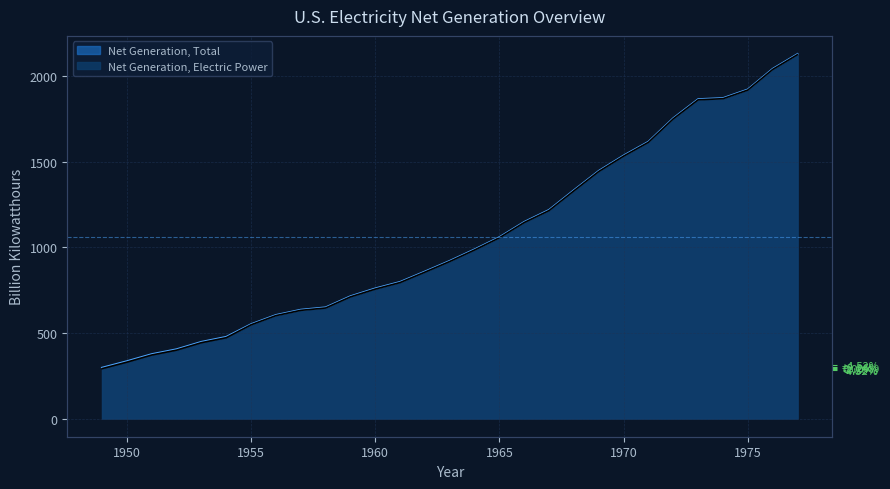

At how many categories does at least one series exceed 348?

27